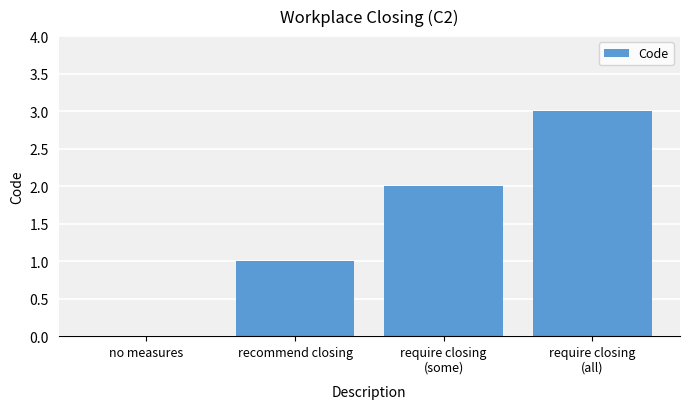

How many series are shown in this chart?

1